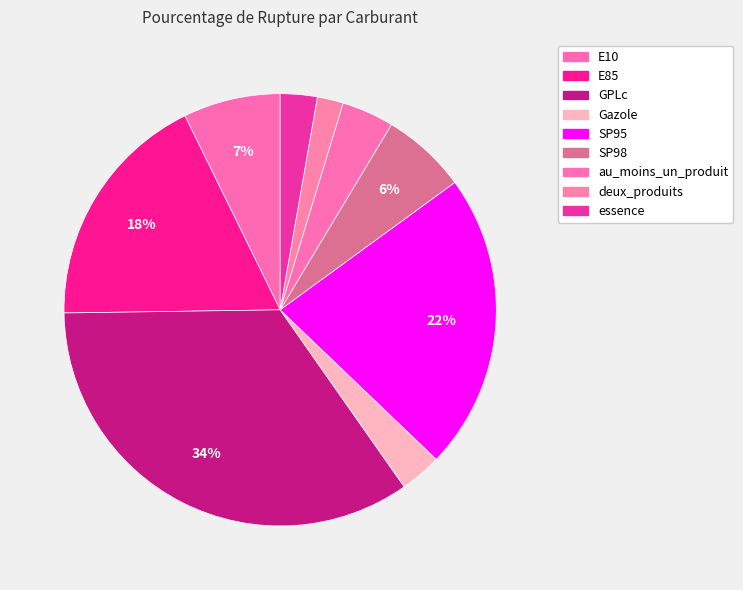

Which category has the smallest portion of the pie?

deux_produits